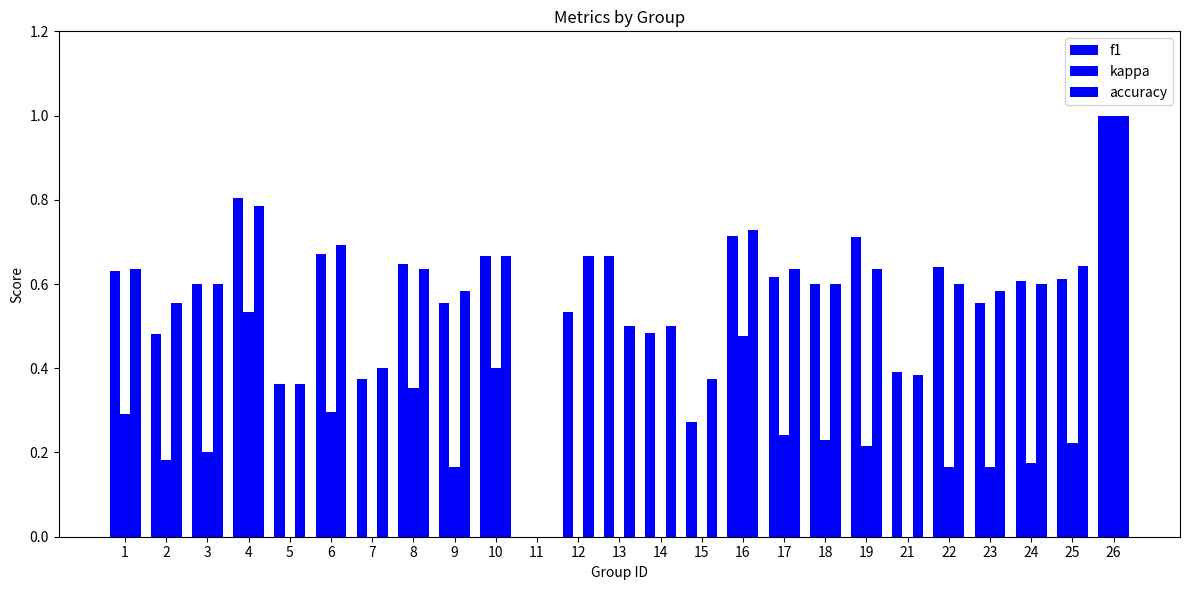

Is the value of accuracy at 8 greater than the value of kappa at 9?

Yes